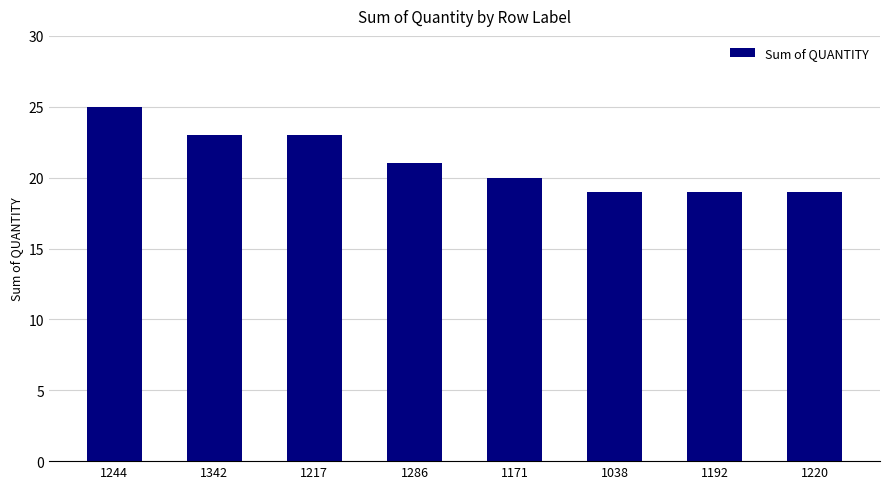

What is the greatest value displayed?

25